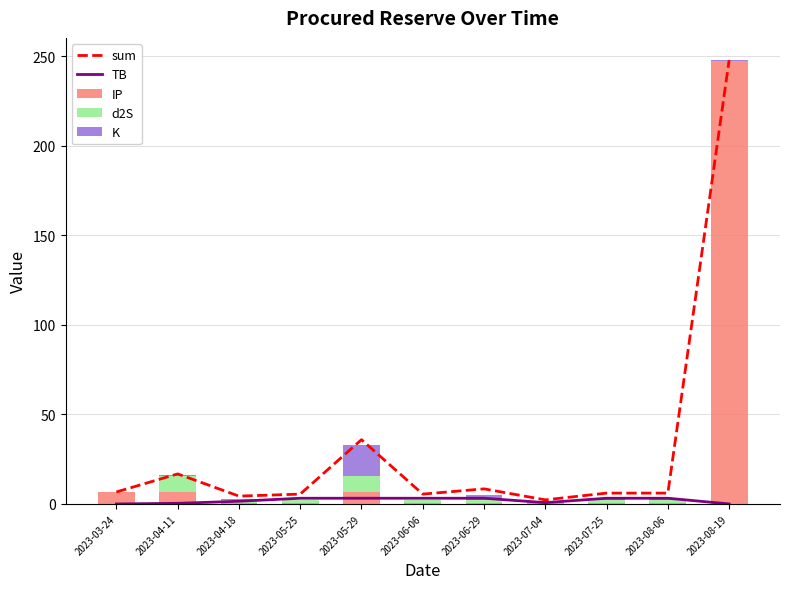

What is the difference between the highest and lowest values at 2023-07-25?

5.5